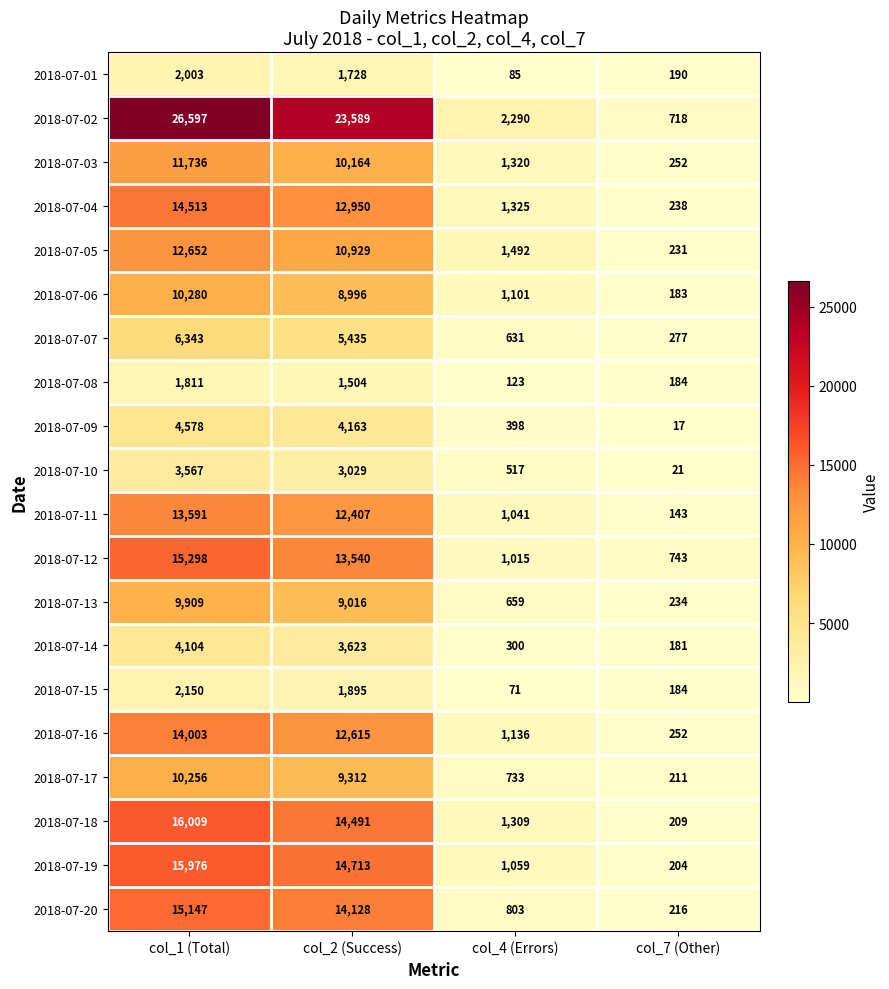

Read the 2018-07-11 value at col_7 (Other).

143